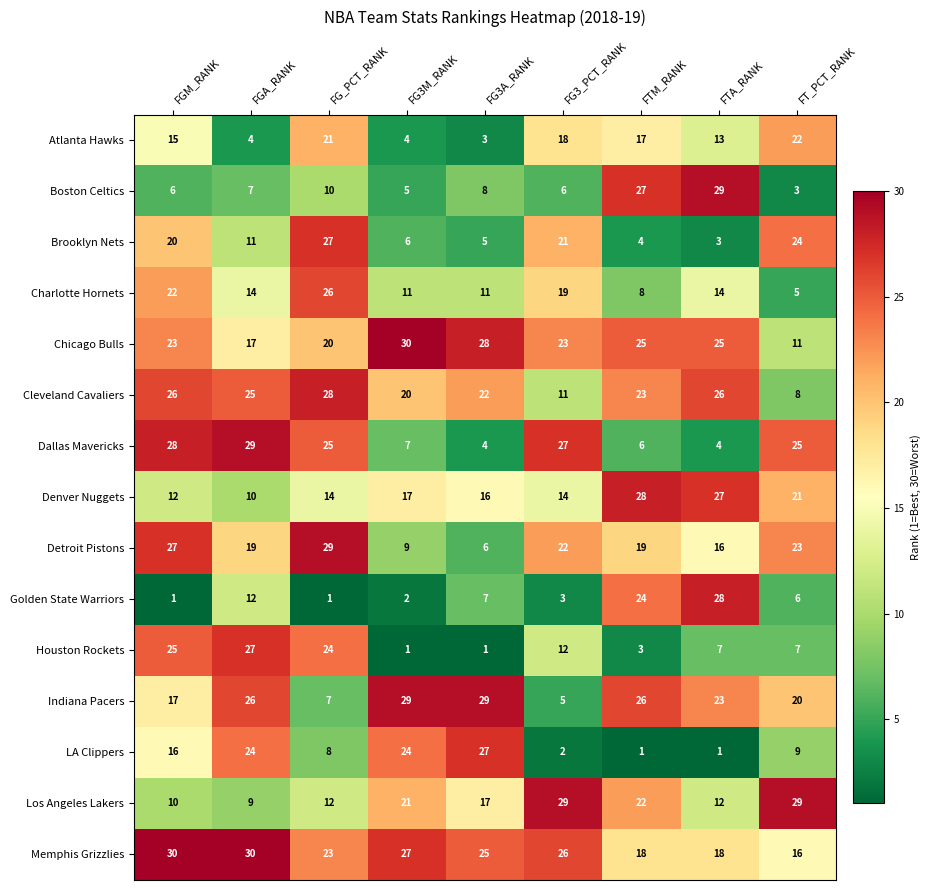

Which series has the largest total across all categories?

Memphis Grizzlies